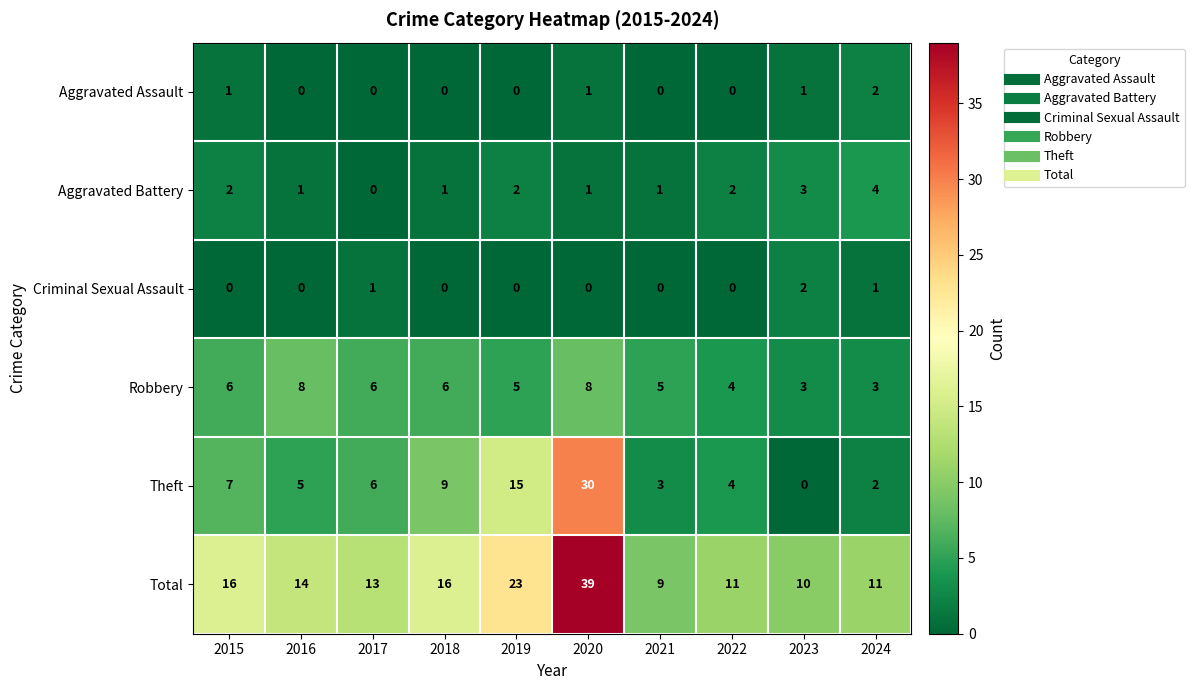

What is the sum of the Theft values at 2018 and 2016?

14